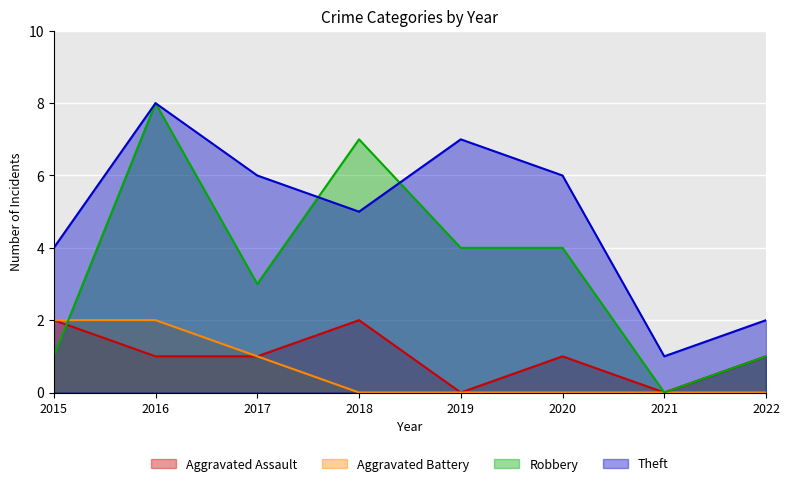

How many intersections are there between Robbery and Theft?

2